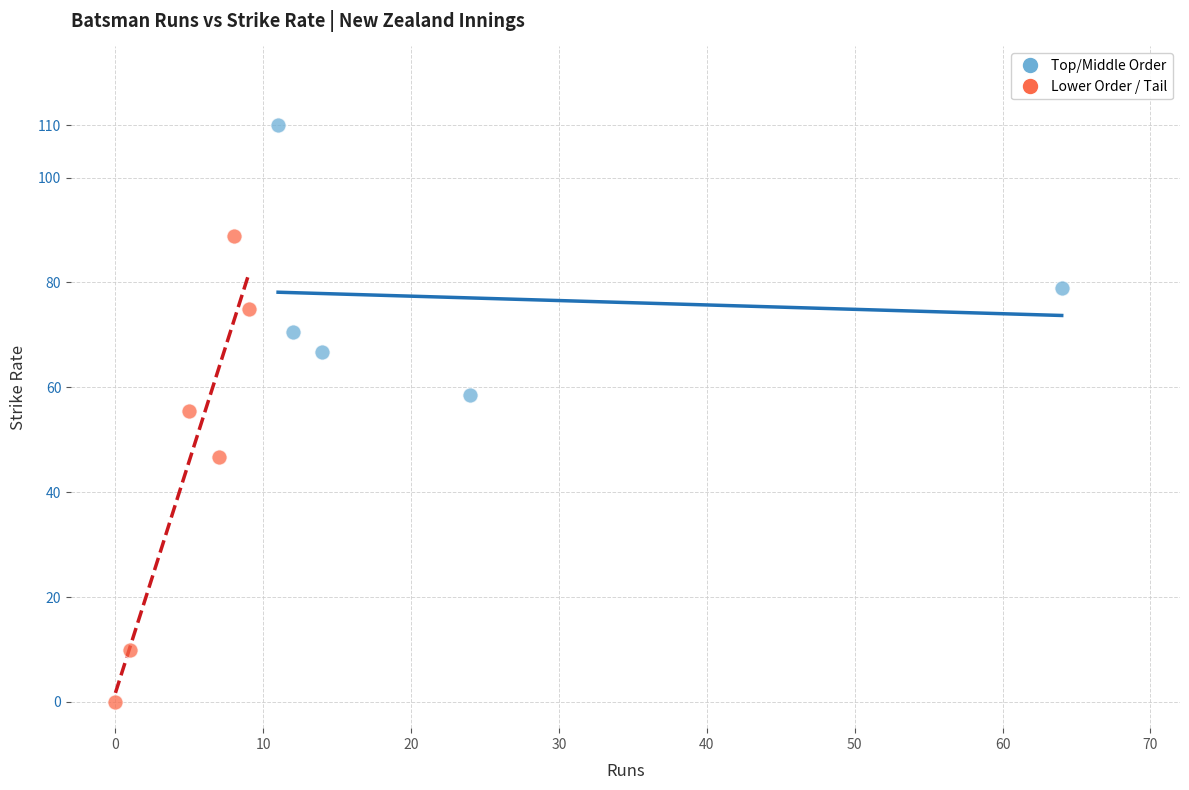

Which series contains the lowest Y value?

Lower Order / Tail